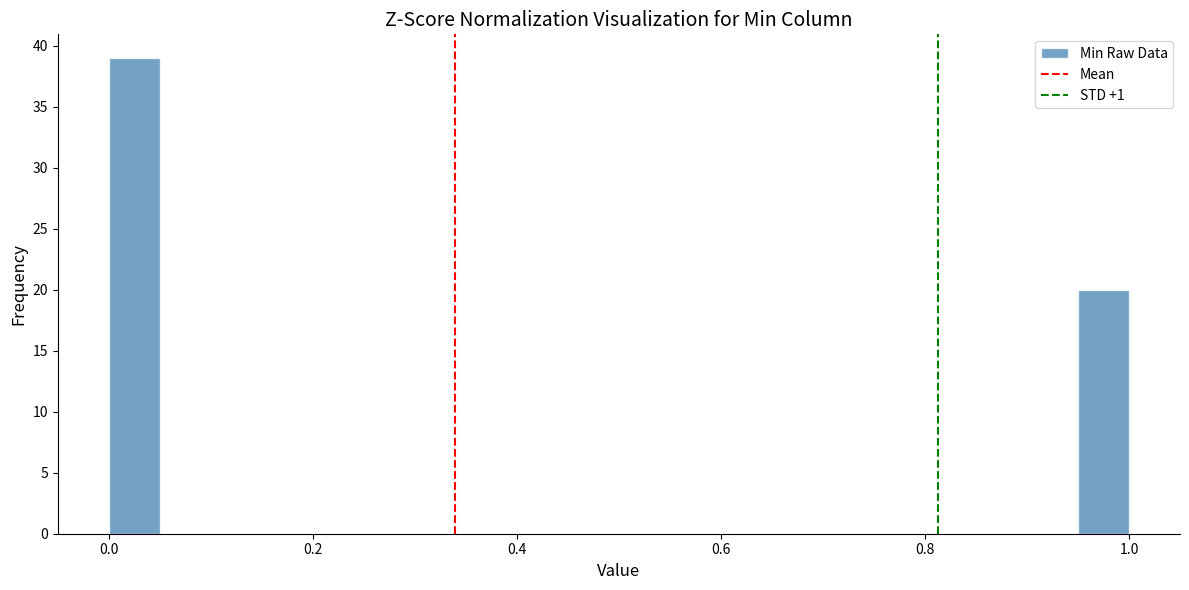

Around what value on the x-axis is the tallest bar? Give the approximate position of its centre, as read against the axis.

0.02